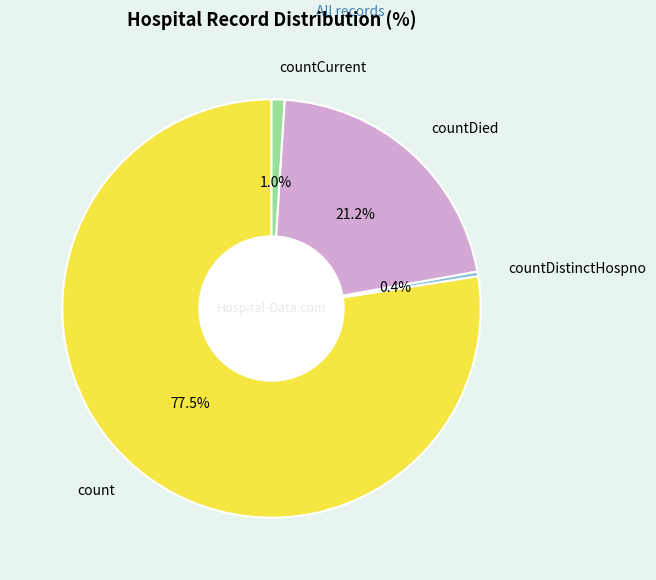

Rank the categories by value from highest to lowest.

count, countDied, countCurrent, countDistinctHospno